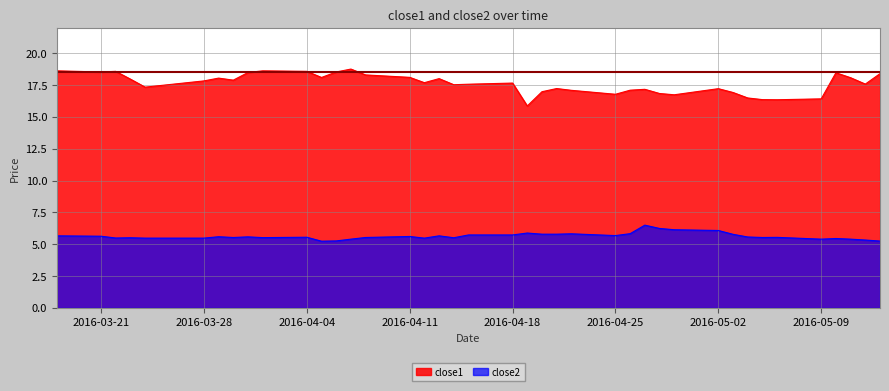

At which category is the sum across all series the highest?

2016-03-18